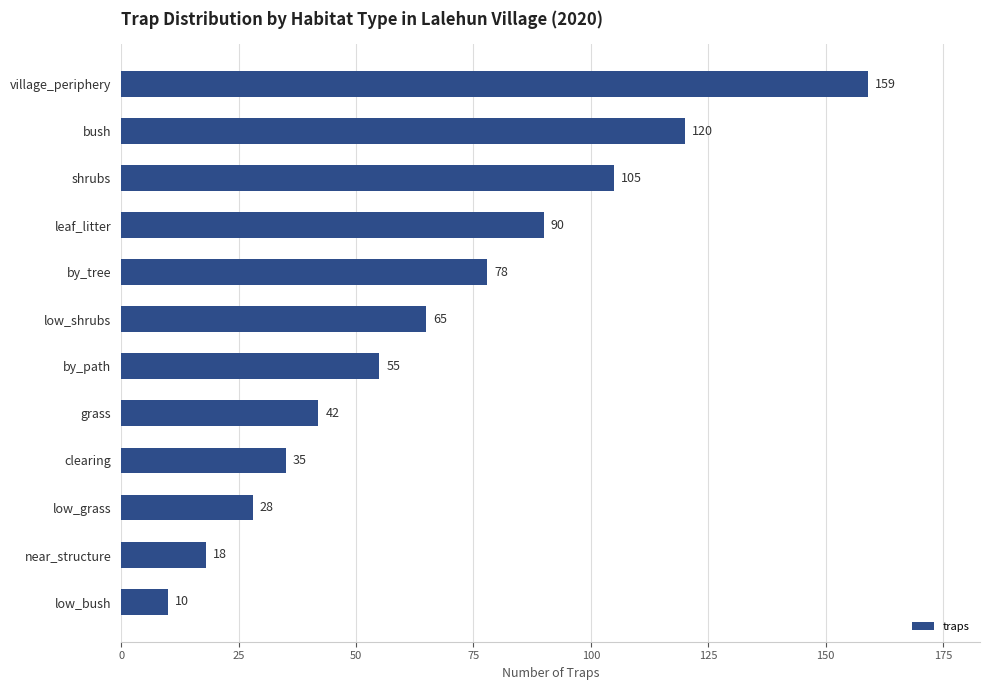

Reading top to bottom, transcribe all the data shown in this chart.

village_periphery=159	bush=120	shrubs=105	leaf_litter=90	by_tree=78	low_shrubs=65	by_path=55	grass=42	clearing=35	low_grass=28	near_structure=18	low_bush=10